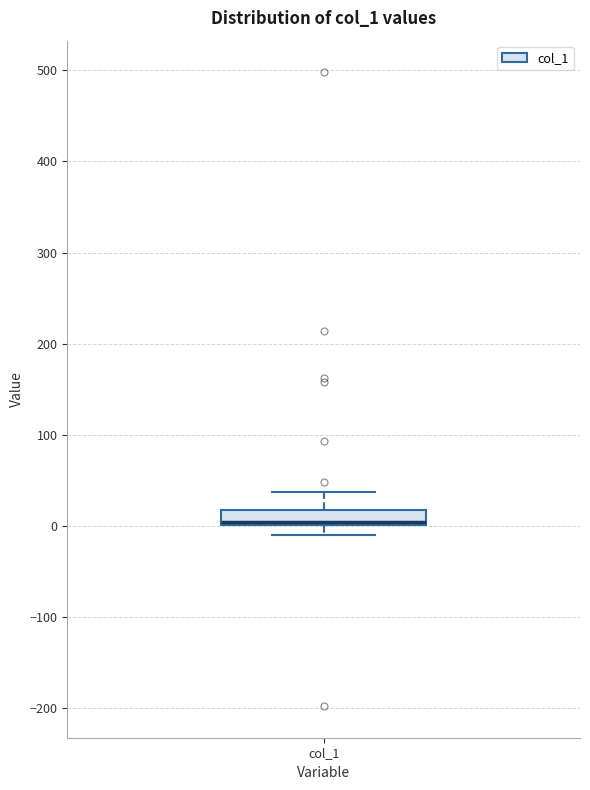

Where is the lower edge of the box for col_1 on the y-axis? The values are not printed on the chart, so give them approximately, as read against the axis.

0